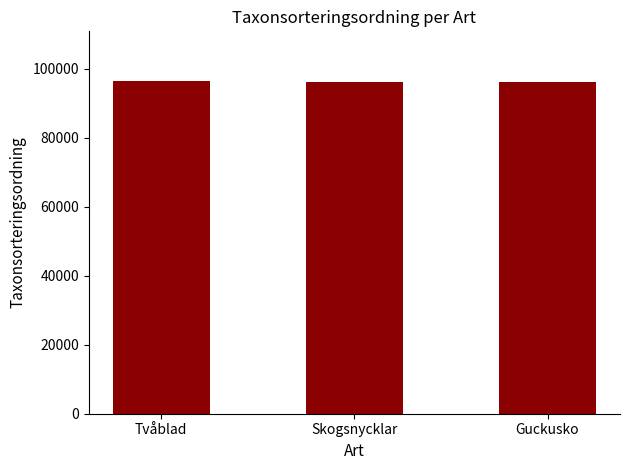

What position from the right is Skogsnycklar?

2